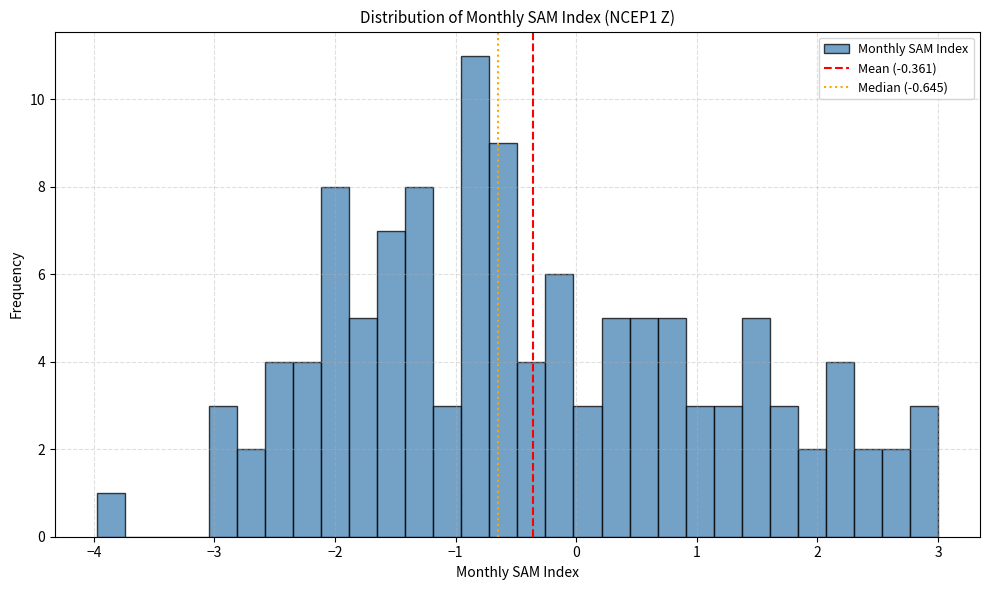

Read against the x-axis, roughly where is the centre of the tallest bar?

-0.8